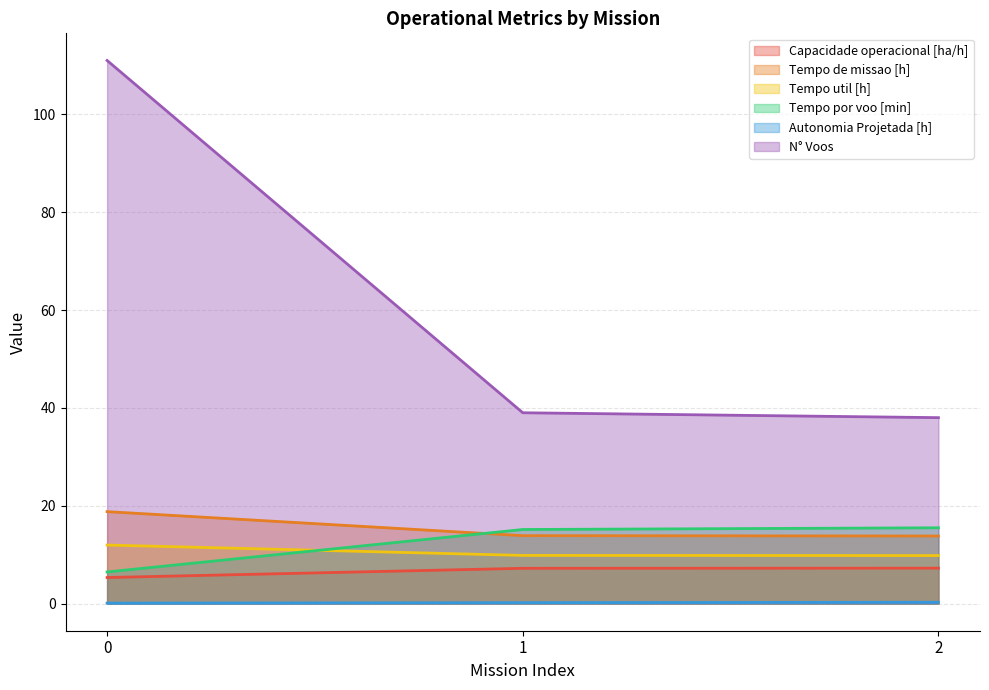

At which label is Tempo util [h] closest to 10?

1